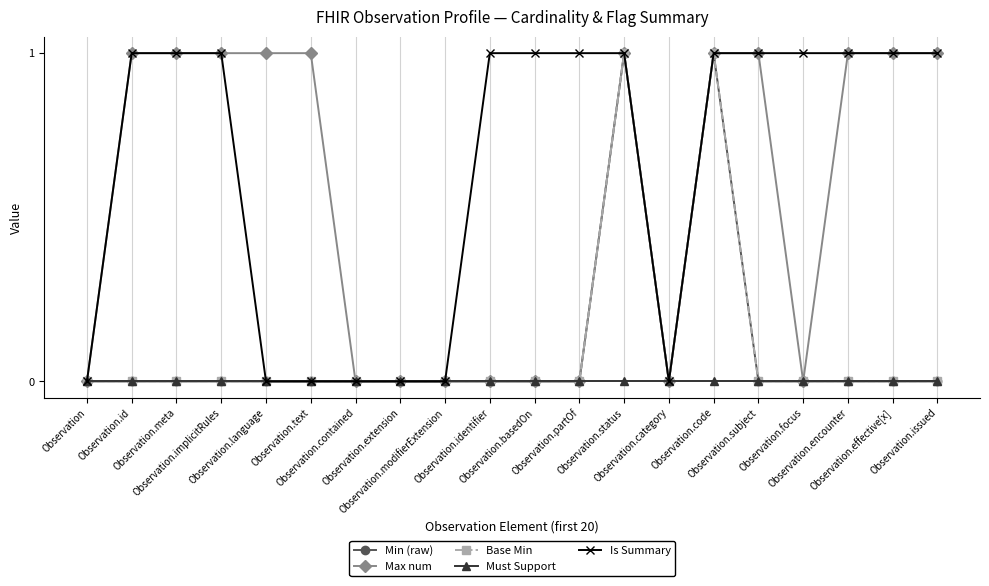

Which series has the largest total across all categories?

Is Summary